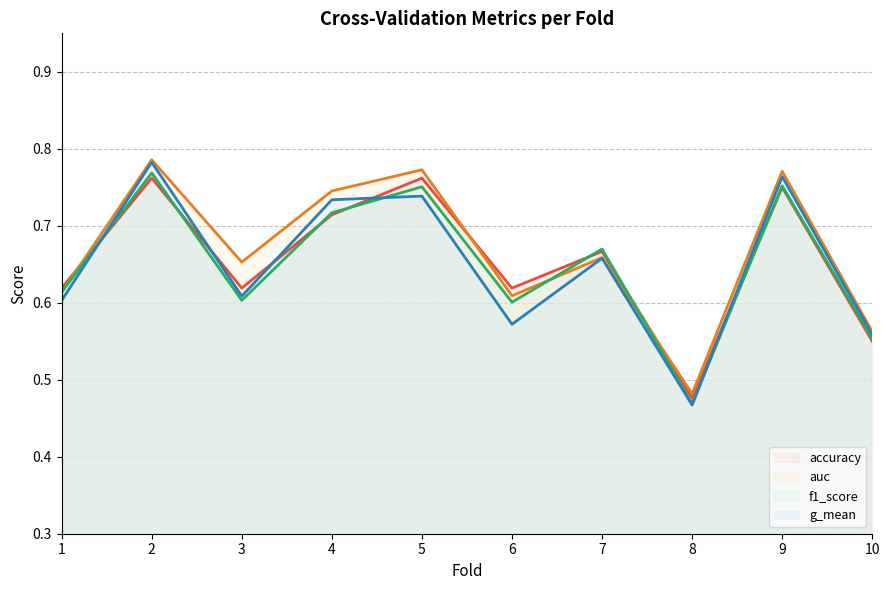

At which category does accuracy reach its first local valley?

3